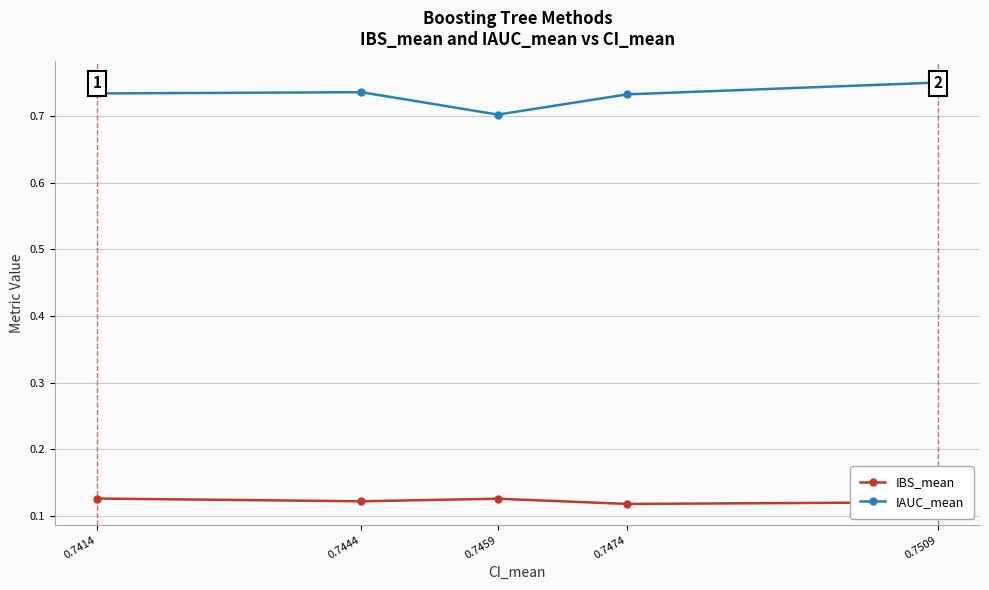

At which label does IAUC_mean reach its minimum?

0.7459